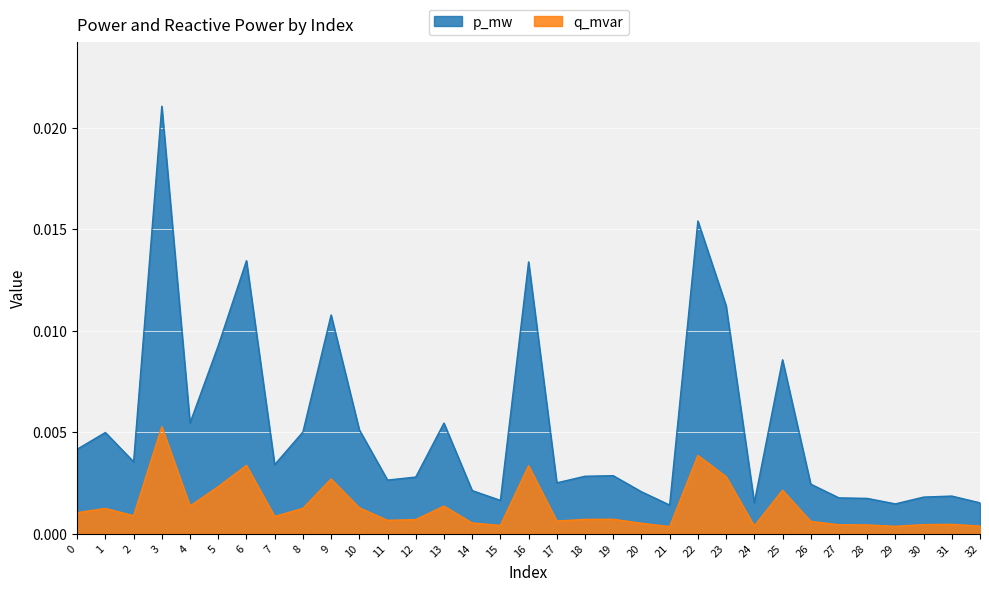

What are all the series names shown in the legend?

p_mw, q_mvar